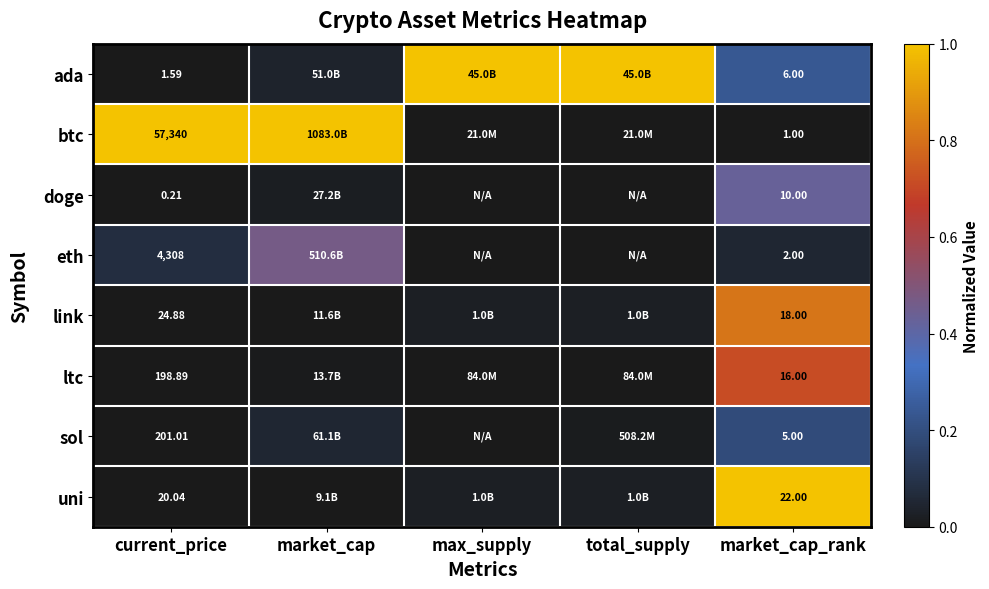

At current_price, list the series in order from largest to smallest.

btc, eth, sol, ltc, link, uni, ada, doge